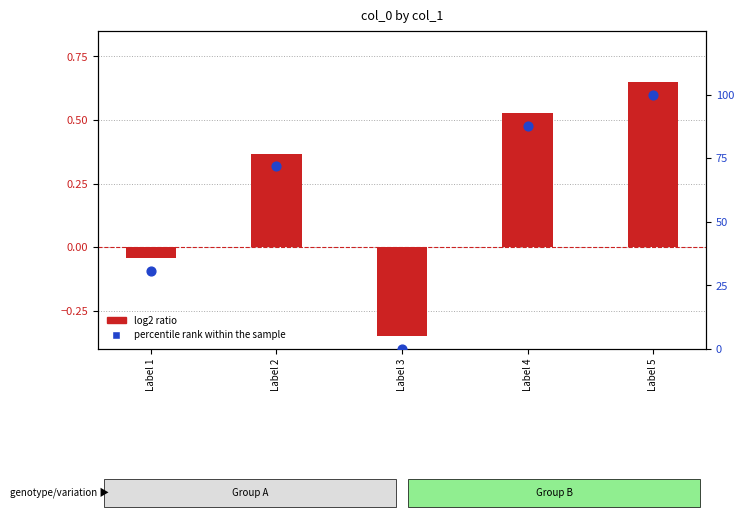

Which series contains the lowest Y value?

log2 ratio